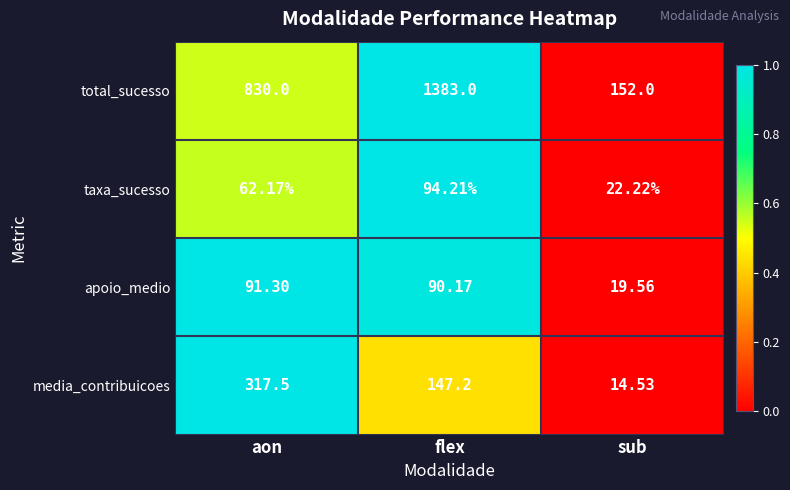

Is the value of taxa_sucesso at flex greater than the value of total_sucesso at flex?

No